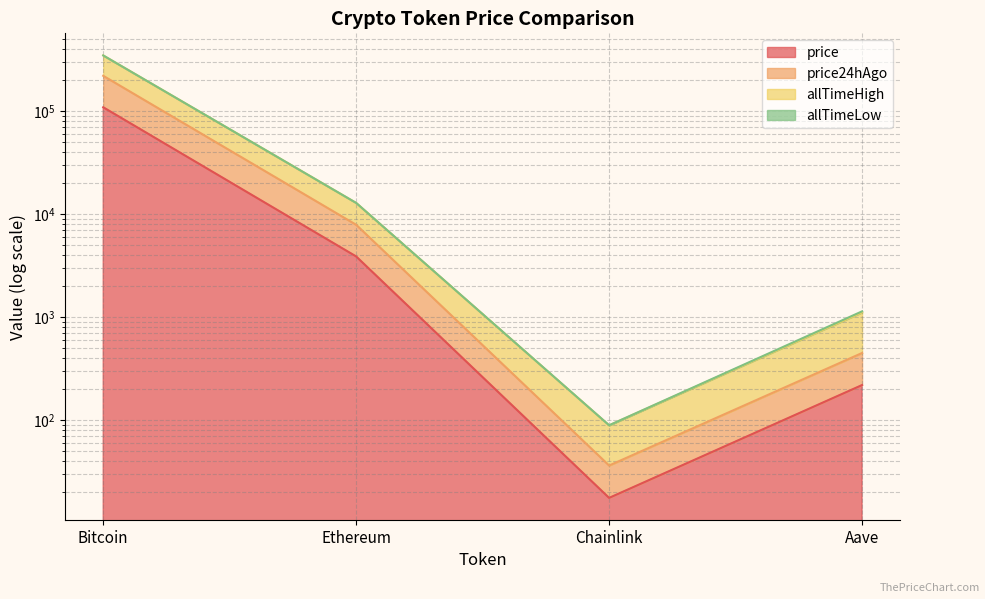

What is the difference between the maximum and minimum values in the price series?

108477.4